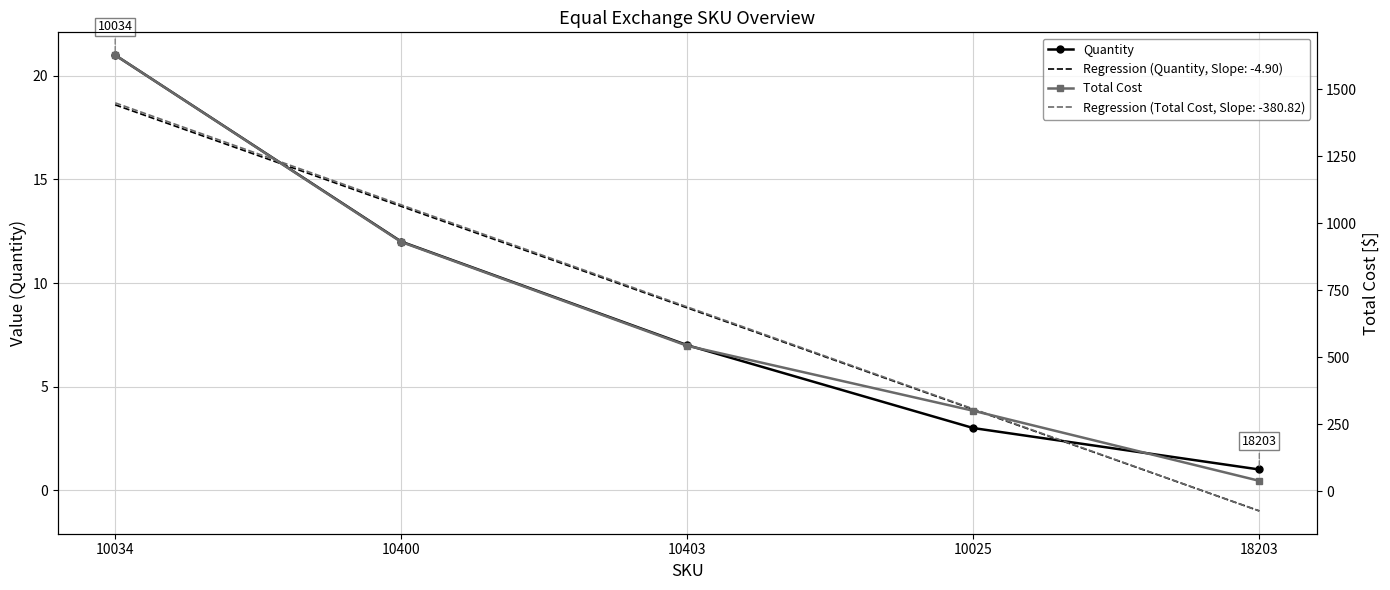

How many distinct data groups are displayed?

2